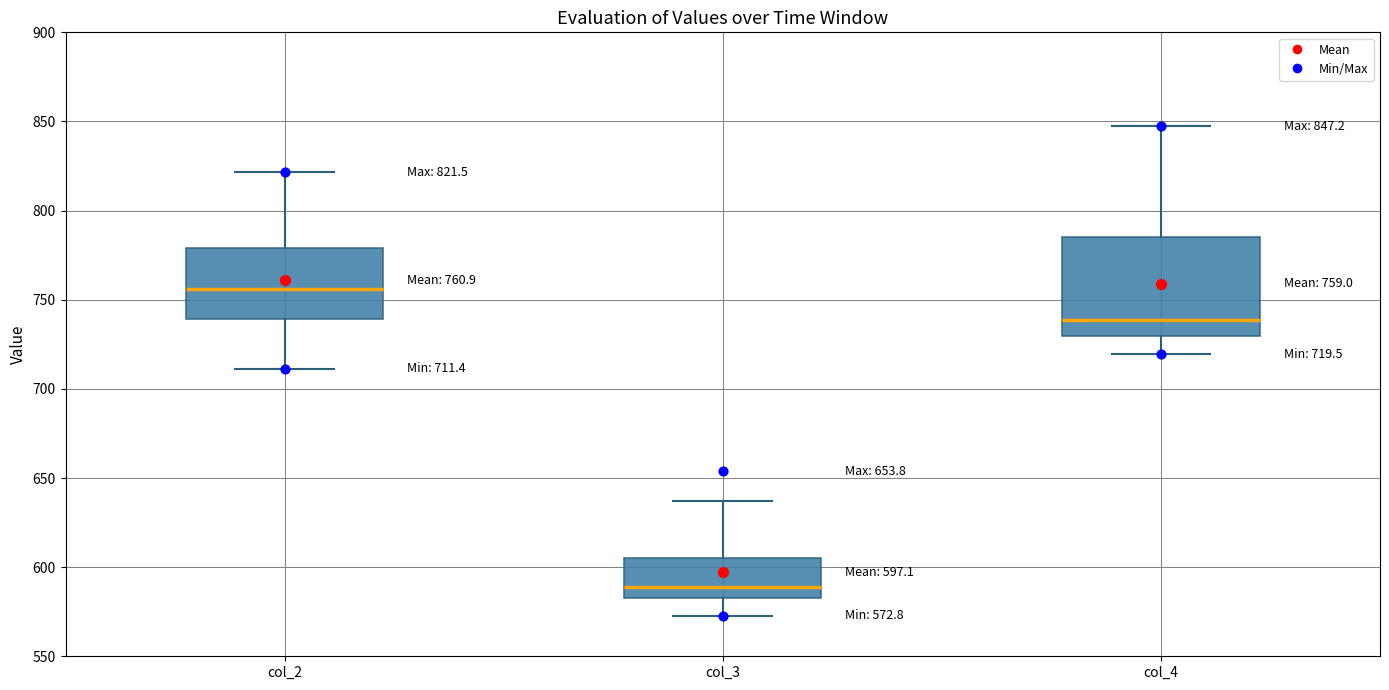

Comparing the boxes themselves (not the whiskers), which one is the tallest?

col_4